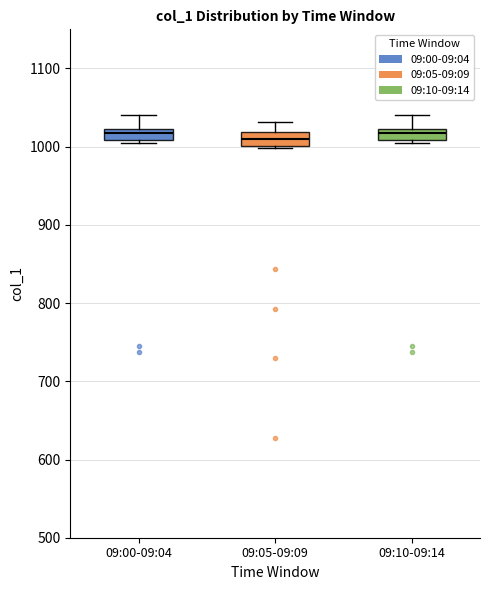

Where is the lower edge of the box for 09:00-09:04 on the y-axis? The values are not printed on the chart, so give them approximately, as read against the axis.

1010